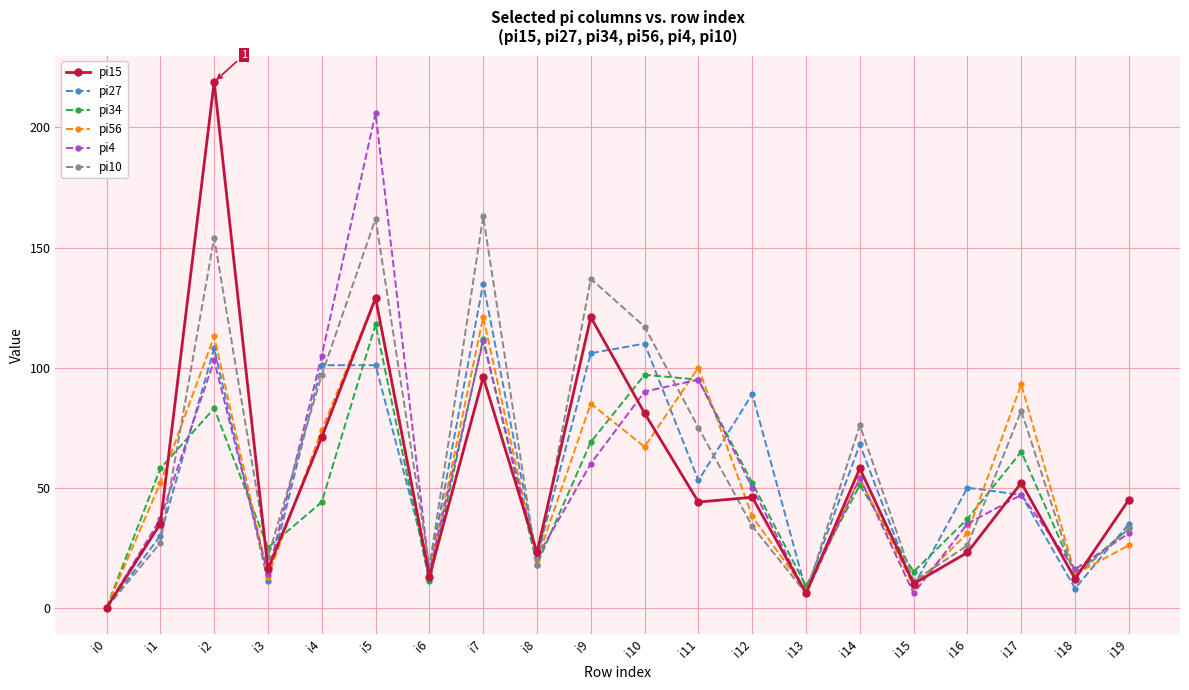

Where is the first local maximum for pi34?

i2